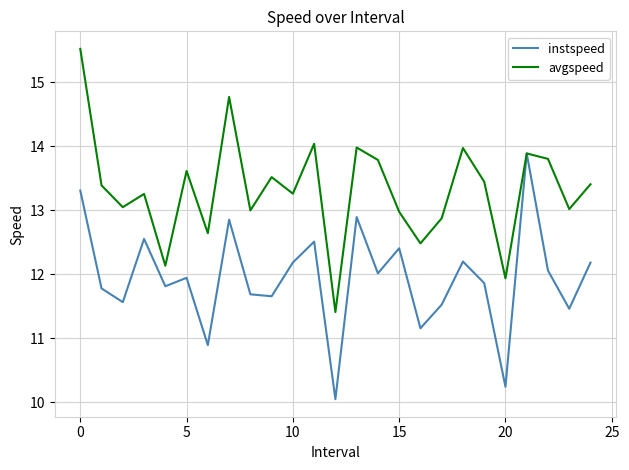

Which series has the largest total across all categories?

avgspeed